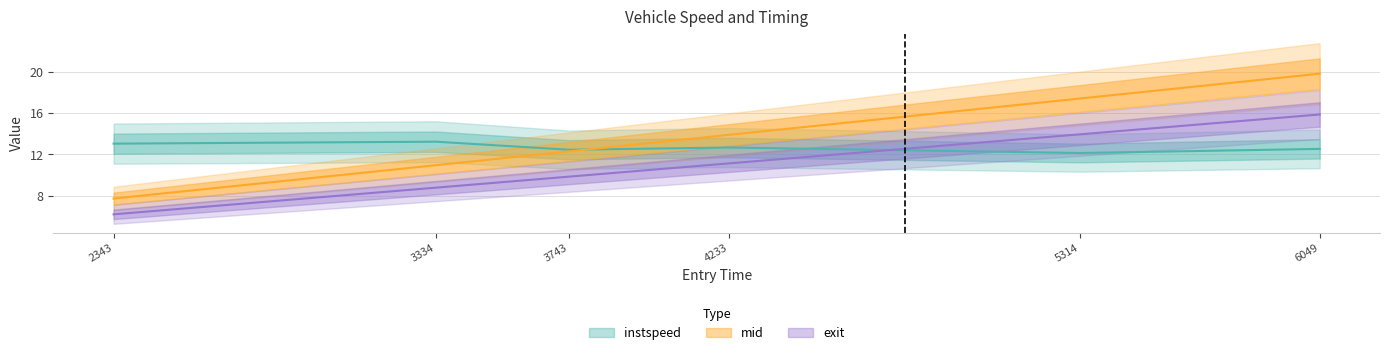

At which label does instspeed reach its peak?

3334